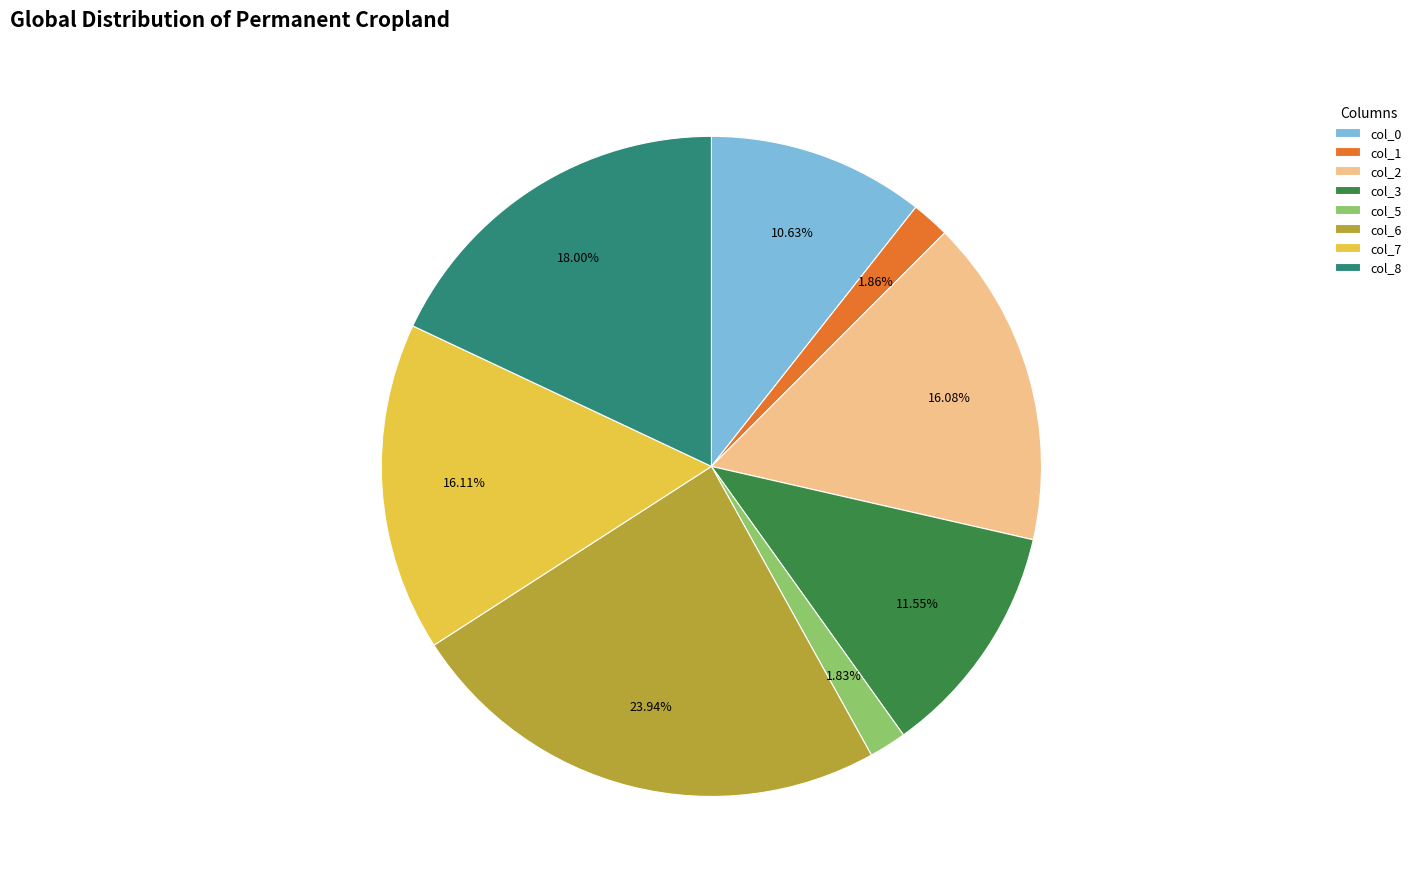

Between col_7 and col_6, which is larger?

col_6